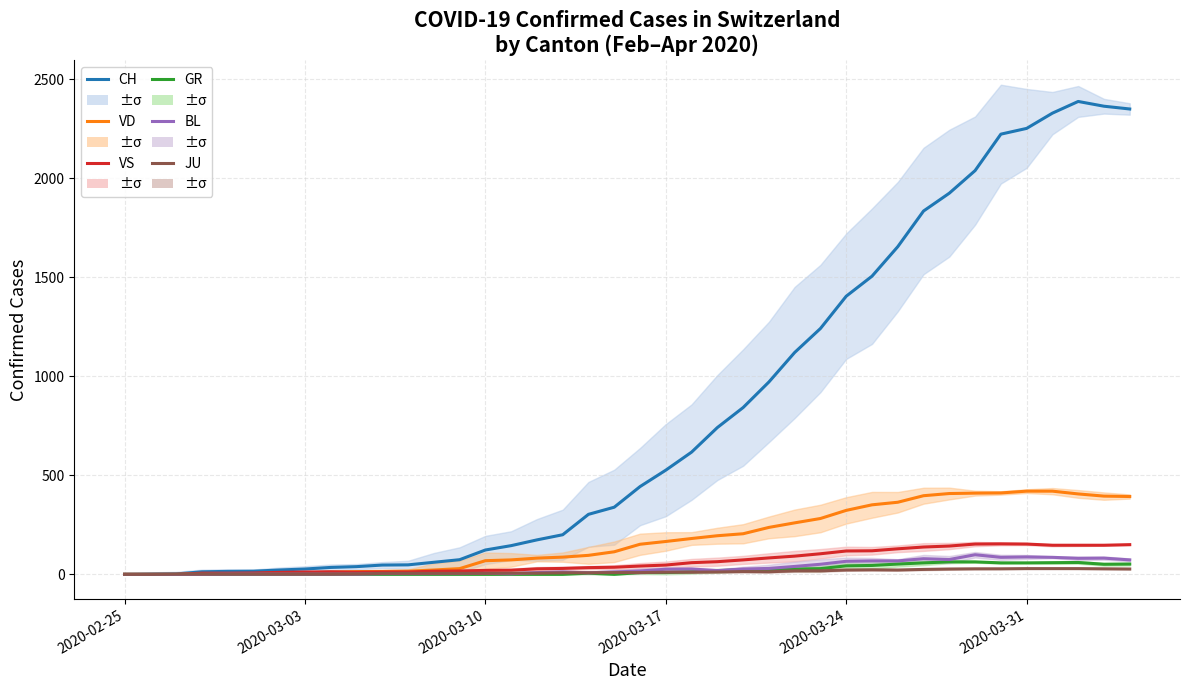

True or false: GR and BL intersect in this chart.

False